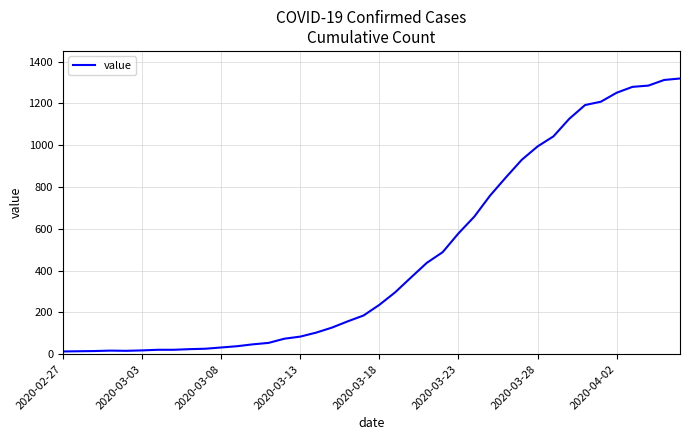

What is the greatest value displayed?

1319